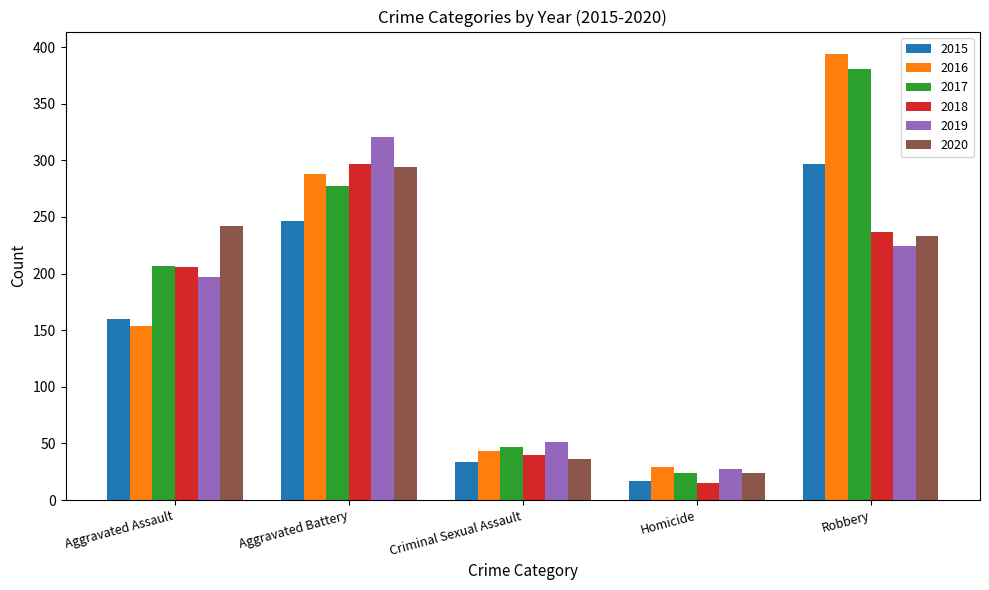

What is the difference between the 2016 values at Criminal Sexual Assault and Homicide?

14